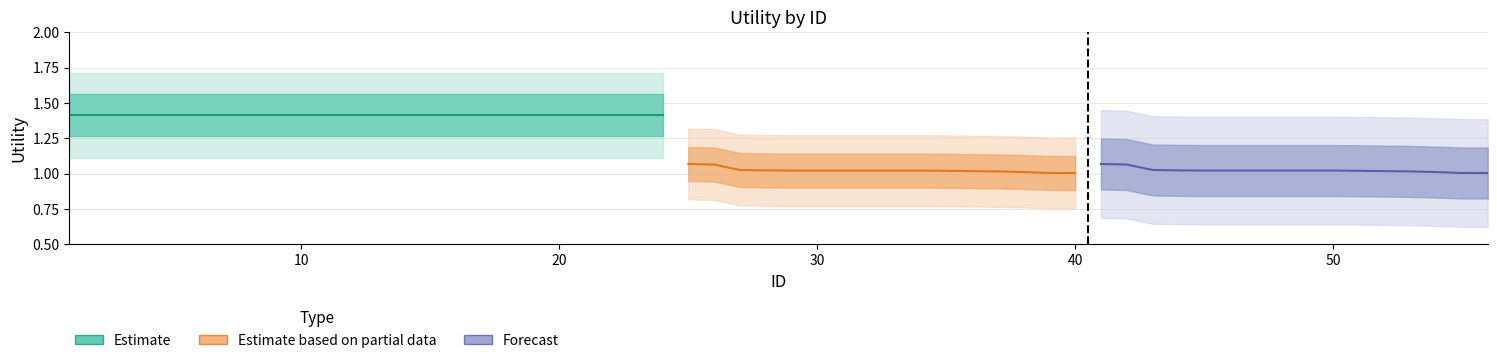

True or false: Forecast and Estimate based on partial data intersect in this chart.

False